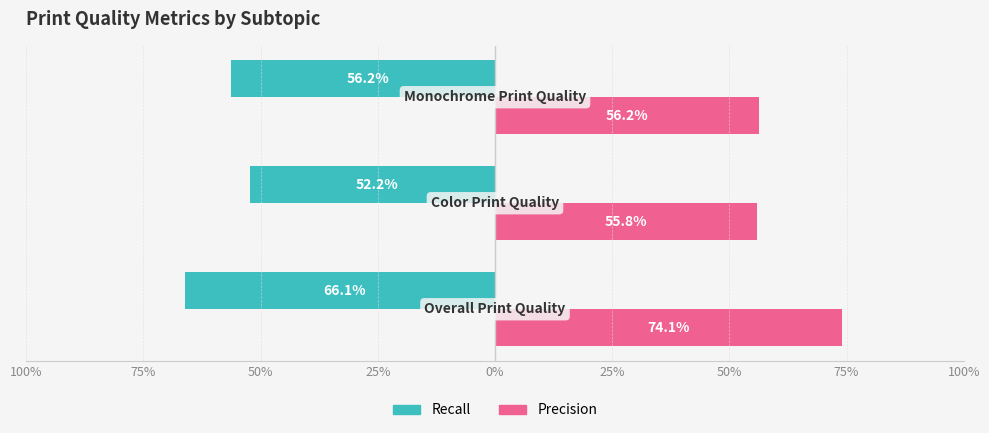

What are all the series names shown in the legend?

Recall, Precision